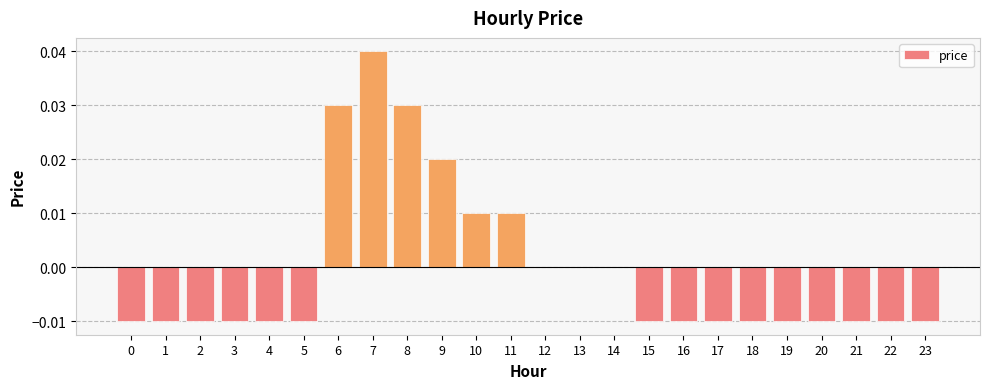

True or false: the data shows 0.0 at 10.

True